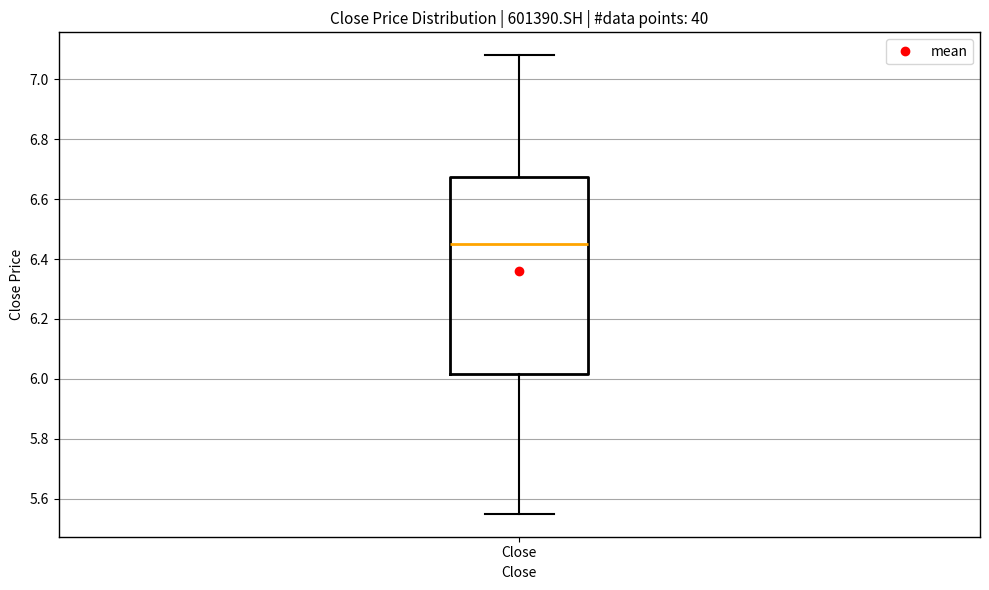

Read this box plot against the y-axis: the position of the median line, the range covered by the box, and the ends of both whiskers. The values are not printed on the chart, so give them approximately, as read against the axis.

median 6.46, box 6.02 to 6.68, whiskers 5.56 to 7.08